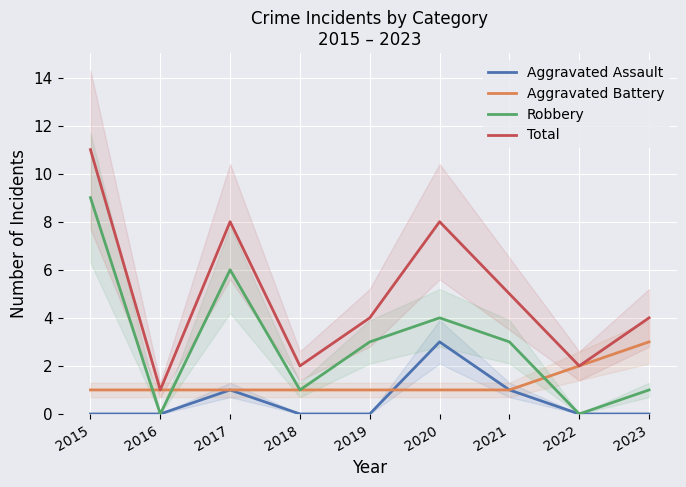

Reading right to left, what are all the values shown in this chart?

Aggravated Assault: 2023=0	2022=0	2021=1	2020=3	2019=0	2018=0	2017=1	2016=0	2015=0
Aggravated Battery: 2023=3	2022=2	2021=1	2020=1	2019=1	2018=1	2017=1	2016=1	2015=1
Robbery: 2023=1	2022=0	2021=3	2020=4	2019=3	2018=1	2017=6	2016=0	2015=9
Total: 2023=4	2022=2	2021=5	2020=8	2019=4	2018=2	2017=8	2016=1	2015=11